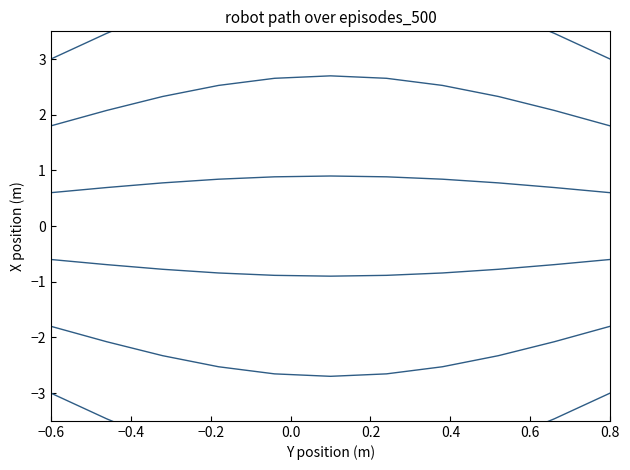

What is the smallest value displayed?

-4.5